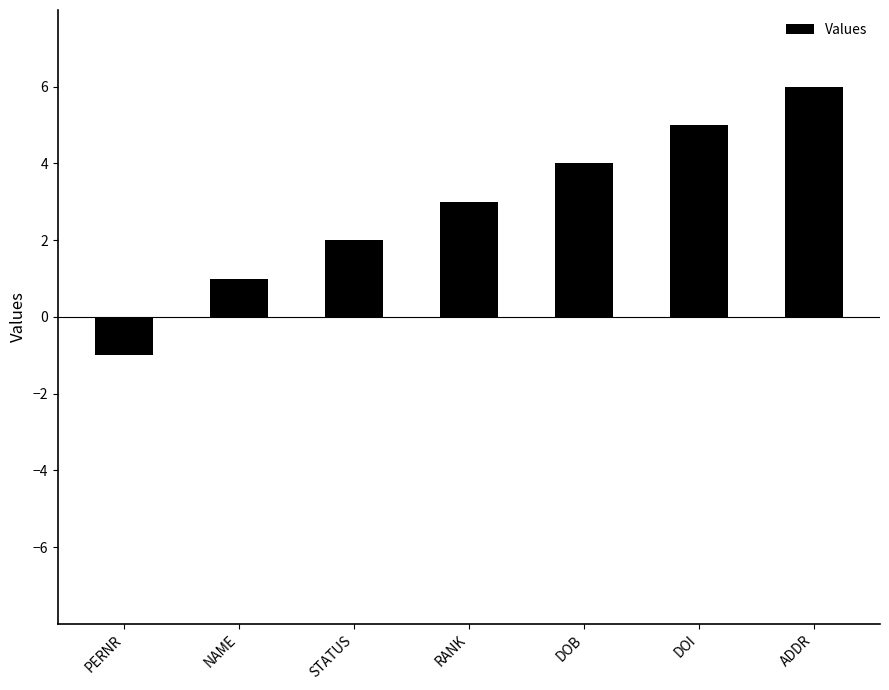

What is the label of the 7th bar from the right?

PERNR